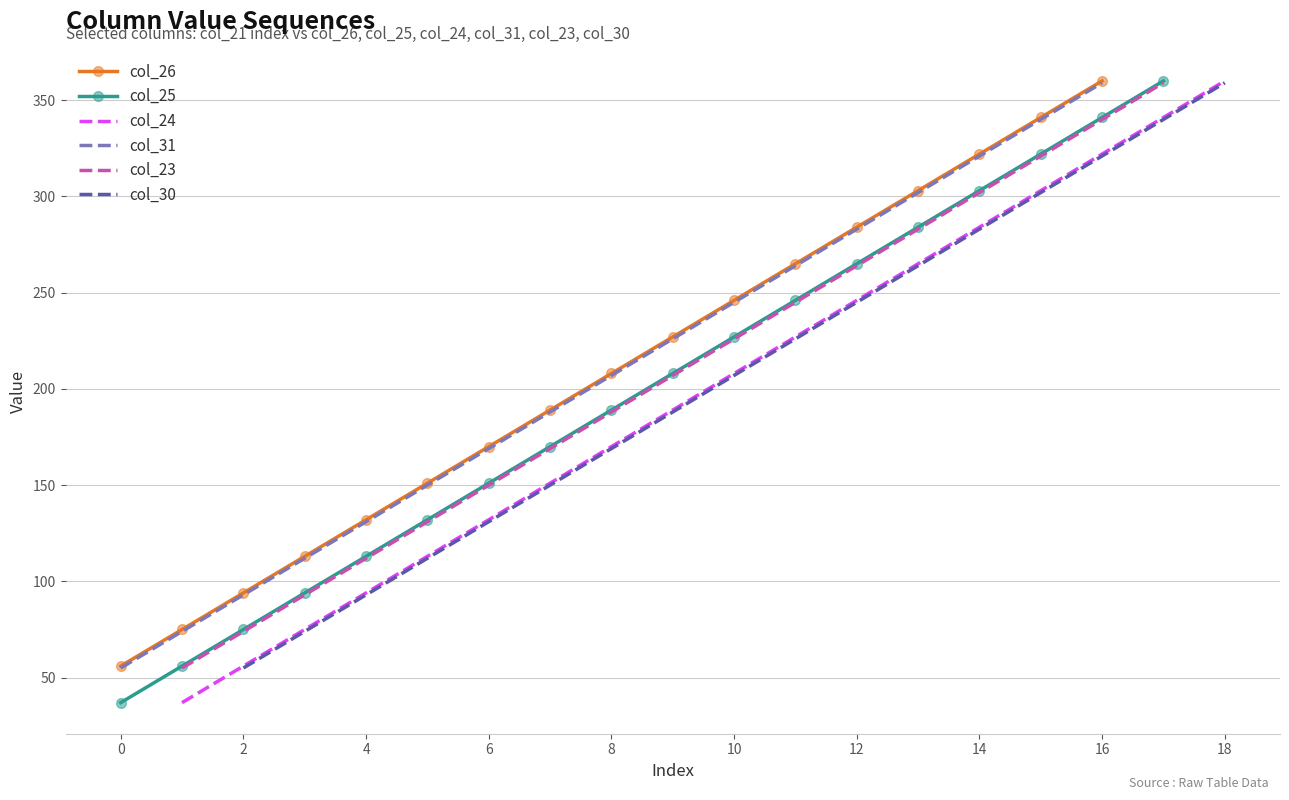

True or false: col_31 and col_26 cross at least once.

False